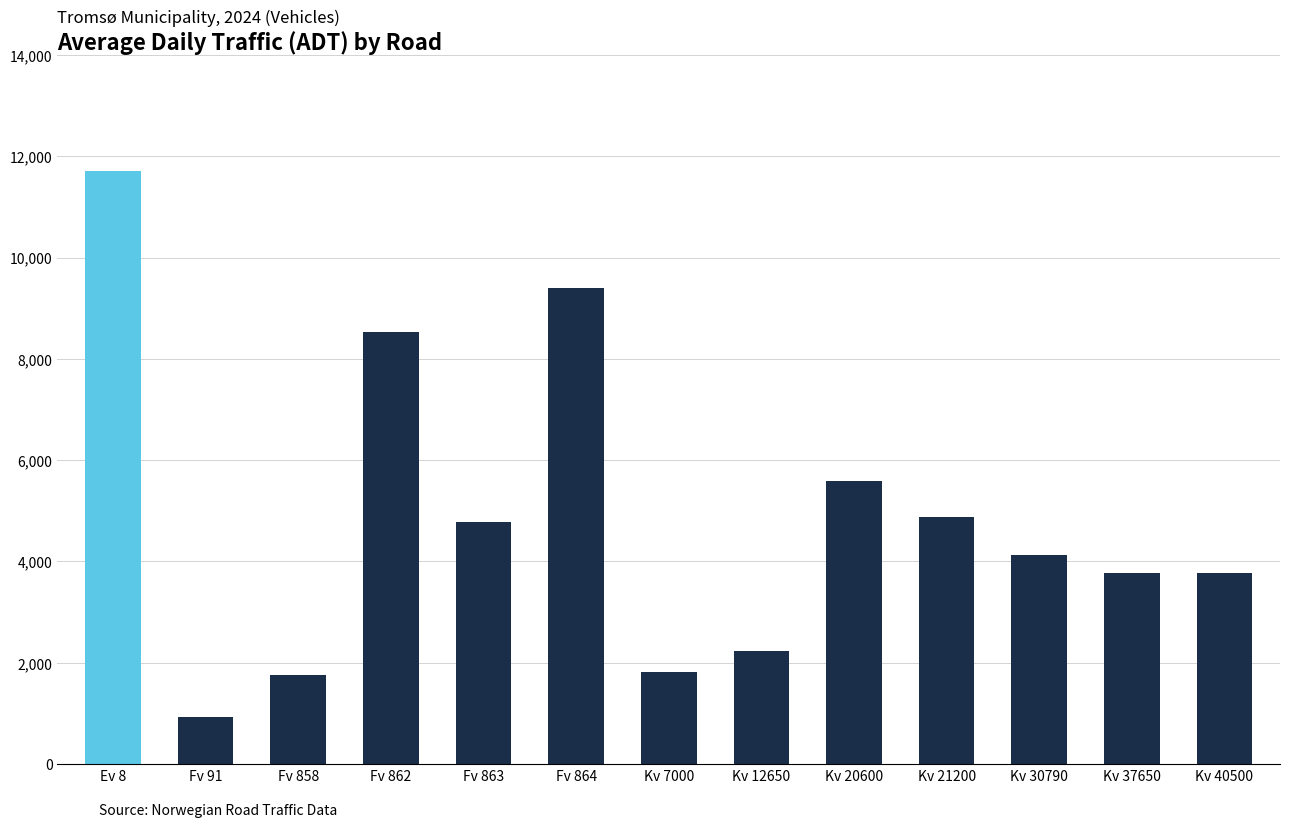

Reading right to left, list all the values displayed in this chart.

Kv 40500=3780	Kv 37650=3780	Kv 30790=4130	Kv 21200=4870	Kv 20600=5580	Kv 12650=2230	Kv 7000=1820	Fv 864=9400	Fv 863=4770	Fv 862=8530	Fv 858=1760	Fv 91=940	Ev 8=11716